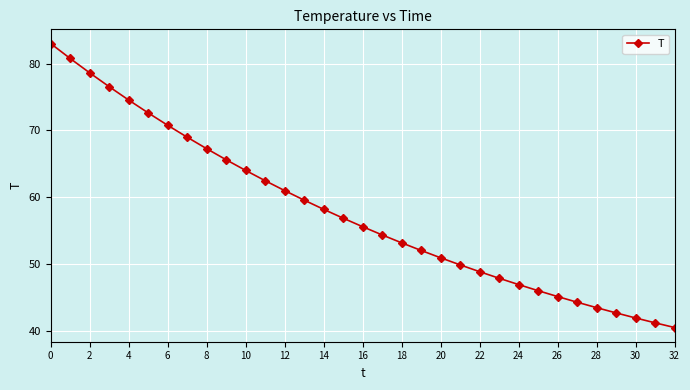

How many data points are less than 55?

16